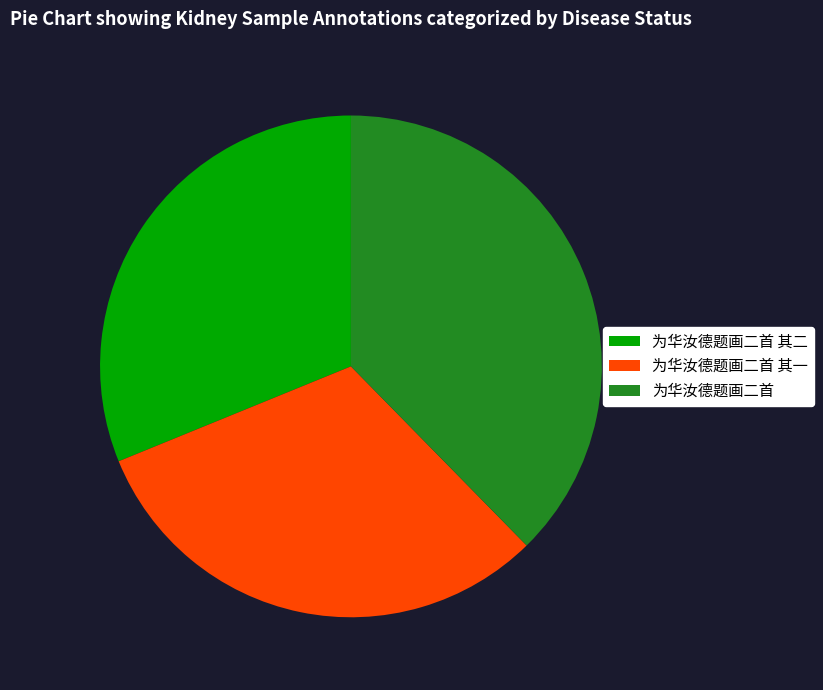

Is the sum of 为华汝德题画二首 and 为华汝德题画二首 其一 greater than half?

Yes